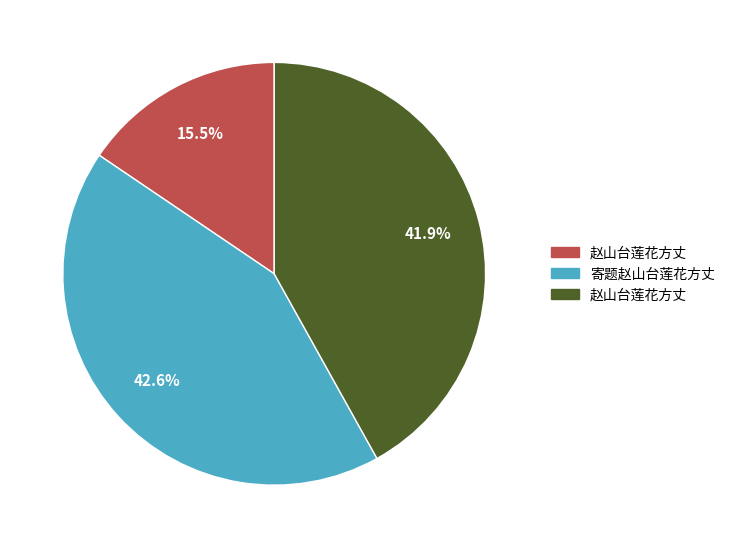

Does any single category account for the majority?

No